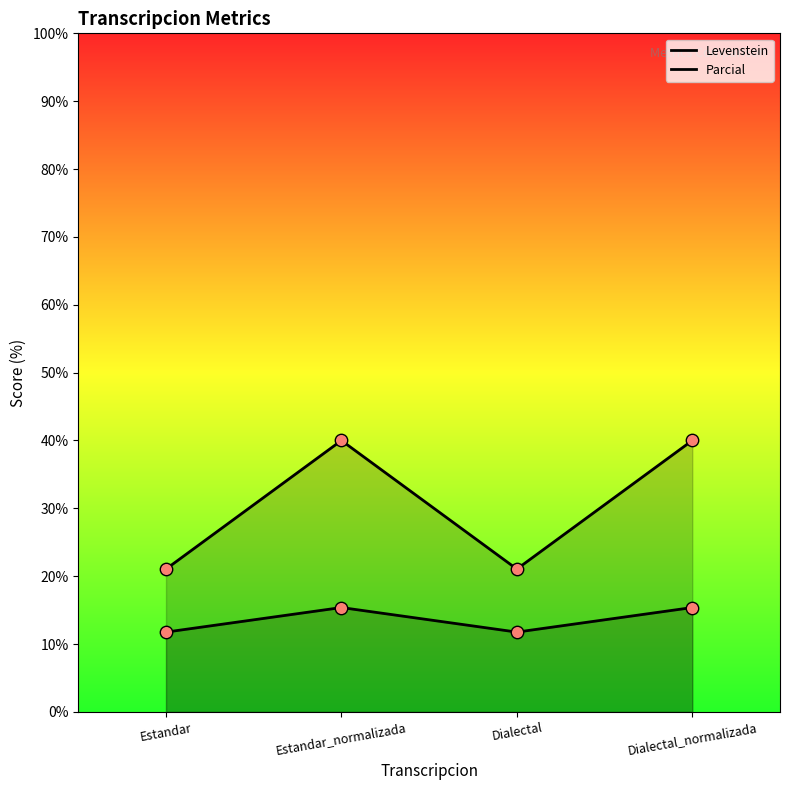

Is the value of Levenstein at Dialectal_normalizada greater than the value of Parcial at Dialectal?

No